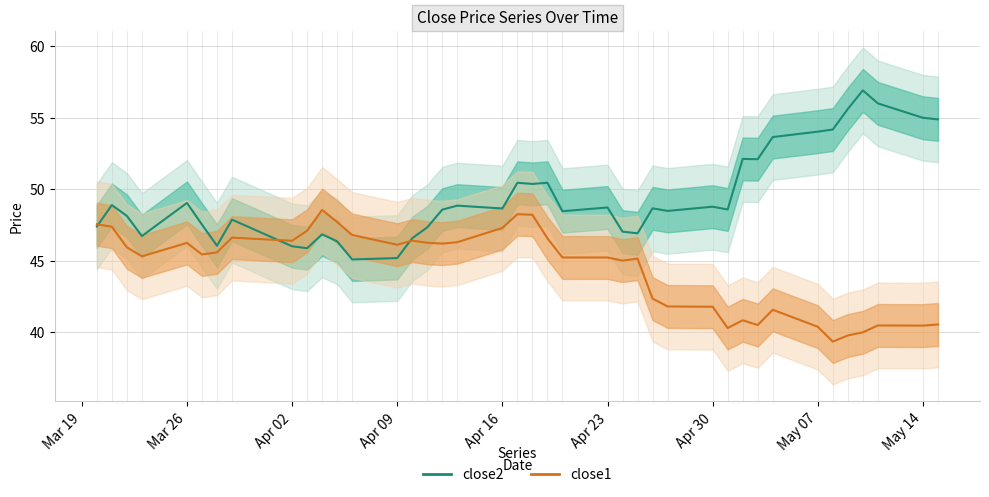

How many values in the close1 series are below 45?

15